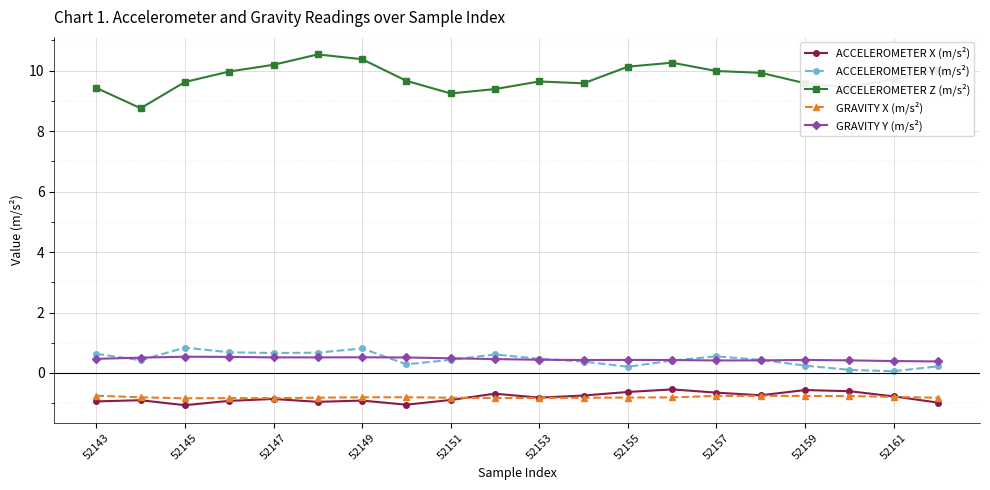

True or false: ACCELEROMETER Y (m/s²) has more than 0 points higher than both neighbors.

True